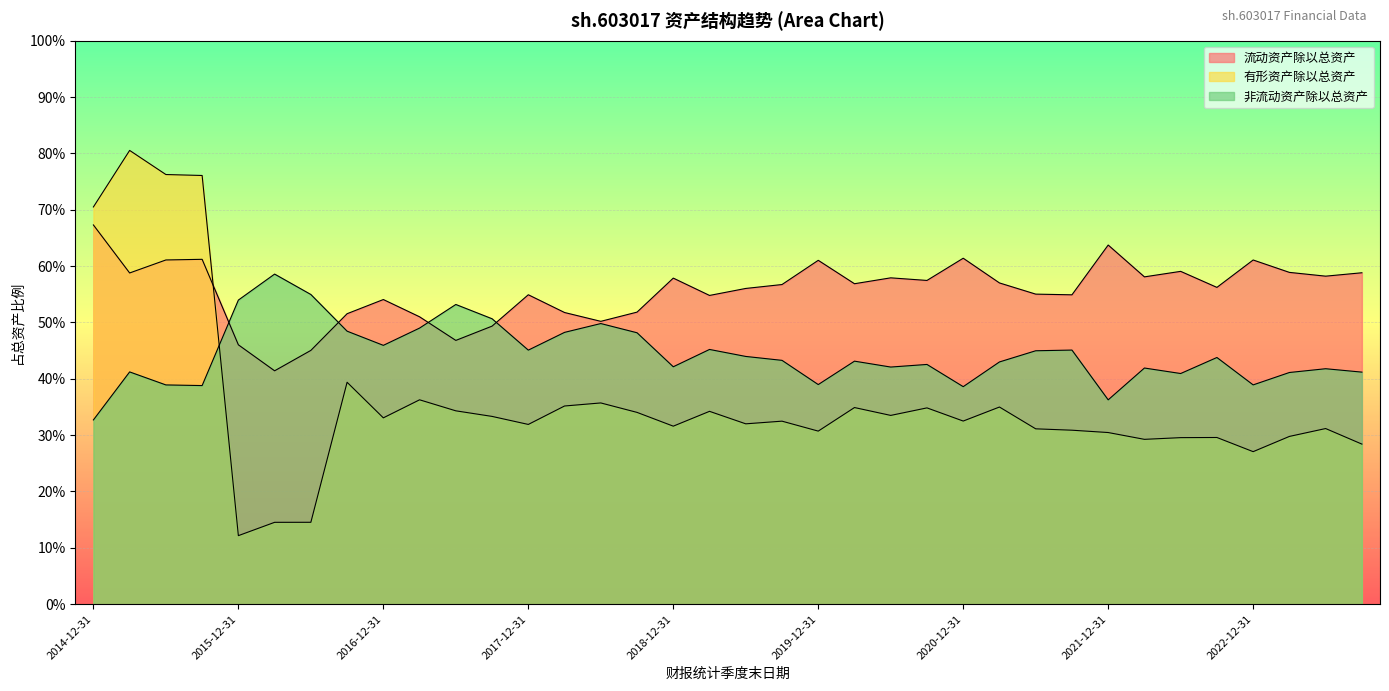

True or false: 非流动资产除以总资产 and 有形资产除以总资产 cross at least once.

True